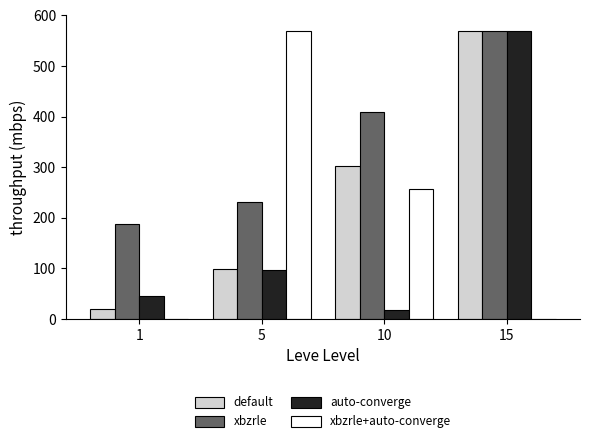

What are all the series names shown in the legend?

default, xbzrle, auto-converge, xbzrle+auto-converge